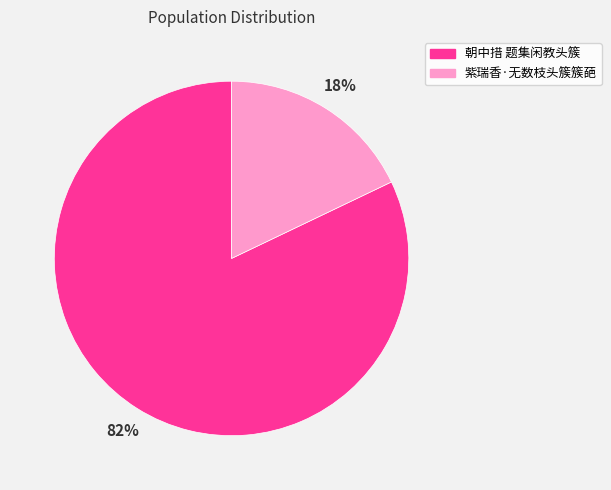

Count the number of slices in the pie.

2